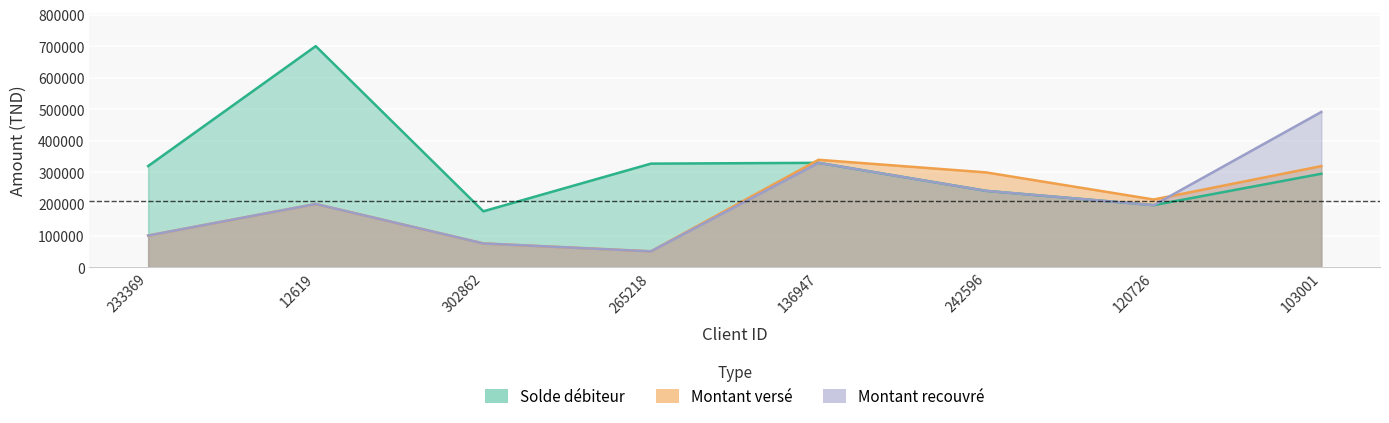

What position from the left is 265218?

4